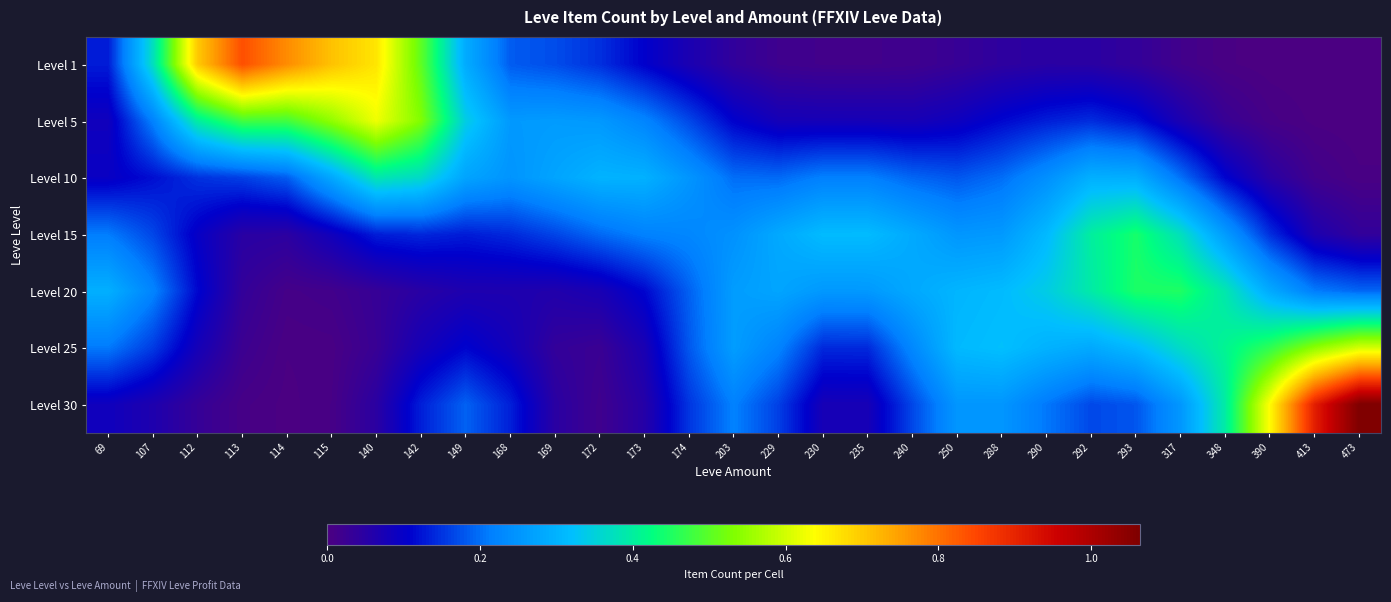

Reading left to right, extract all data points from this chart.

row_0: 0.1	0.4	0.7	0.8	0.8	0.7	0.7	0.5	0.3	0.2	0.2	0.1	0.1	0.1	0.0	0.0	0.0	0.0	0.0	0.0	0.0	0.0	0.0	0.0	0.0	0.0	0.0	0.0	0.0
row_1: 0.1	0.2	0.4	0.5	0.5	0.5	0.6	0.5	0.3	0.3	0.3	0.3	0.2	0.2	0.1	0.1	0.1	0.1	0.1	0.1	0.1	0.1	0.1	0.1	0.1	0.0	0.0	0.0	0.0
row_2: 0.1	0.1	0.1	0.2	0.2	0.3	0.4	0.4	0.3	0.2	0.3	0.3	0.3	0.3	0.2	0.2	0.2	0.2	0.2	0.2	0.2	0.2	0.3	0.3	0.2	0.1	0.1	0.0	0.0
row_3: 0.2	0.2	0.1	0.1	0.0	0.1	0.1	0.1	0.1	0.1	0.2	0.2	0.2	0.2	0.2	0.3	0.3	0.3	0.3	0.3	0.3	0.3	0.4	0.4	0.4	0.3	0.1	0.1	0.0
row_4: 0.3	0.2	0.1	0.0	0.0	0.0	0.0	0.1	0.1	0.1	0.1	0.1	0.1	0.2	0.3	0.3	0.3	0.3	0.3	0.3	0.3	0.3	0.4	0.4	0.4	0.4	0.3	0.2	0.2
row_5: 0.2	0.2	0.1	0.0	0.0	0.0	0.0	0.1	0.1	0.1	0.0	0.0	0.1	0.2	0.3	0.2	0.1	0.1	0.2	0.3	0.3	0.3	0.3	0.3	0.4	0.4	0.5	0.5	0.6
row_6: 0.1	0.1	0.0	0.0	0.0	0.0	0.0	0.1	0.2	0.1	0.0	0.0	0.1	0.2	0.2	0.2	0.1	0.1	0.2	0.3	0.3	0.2	0.2	0.2	0.3	0.4	0.6	0.9	1.1